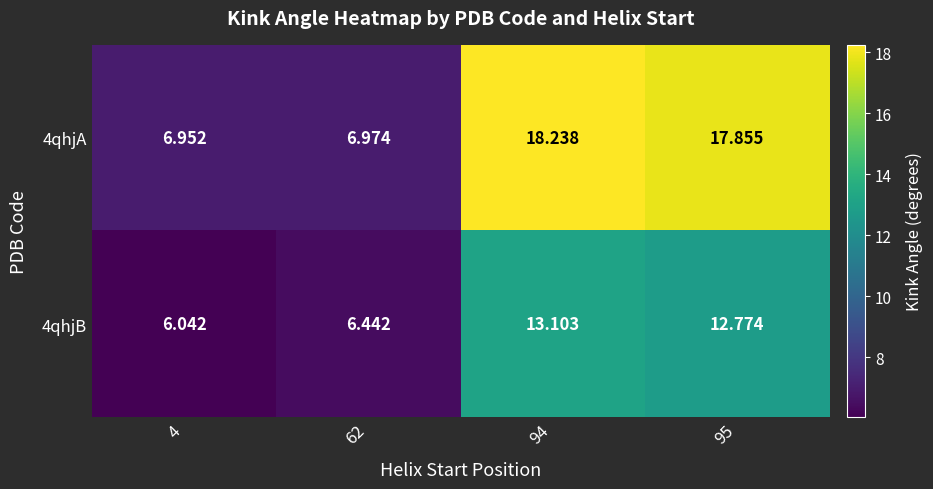

At how many categories does at least one series exceed 10?

2